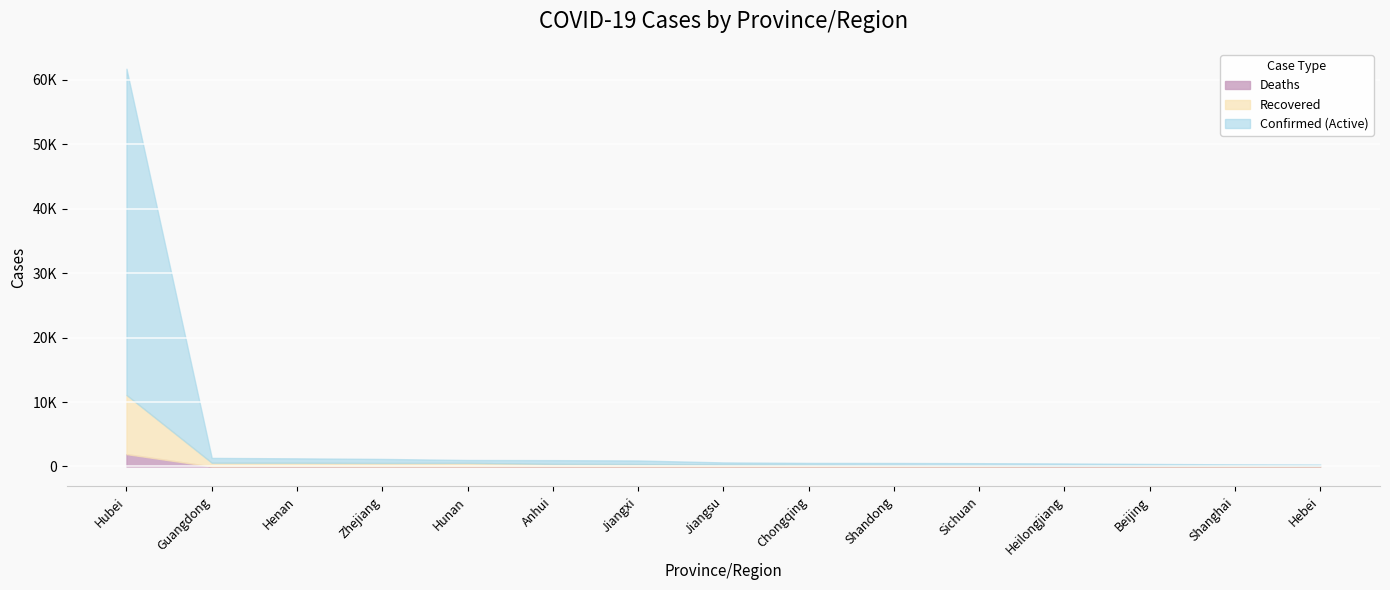

What are all the series names shown in the legend?

Deaths, Recovered, Confirmed (Active)